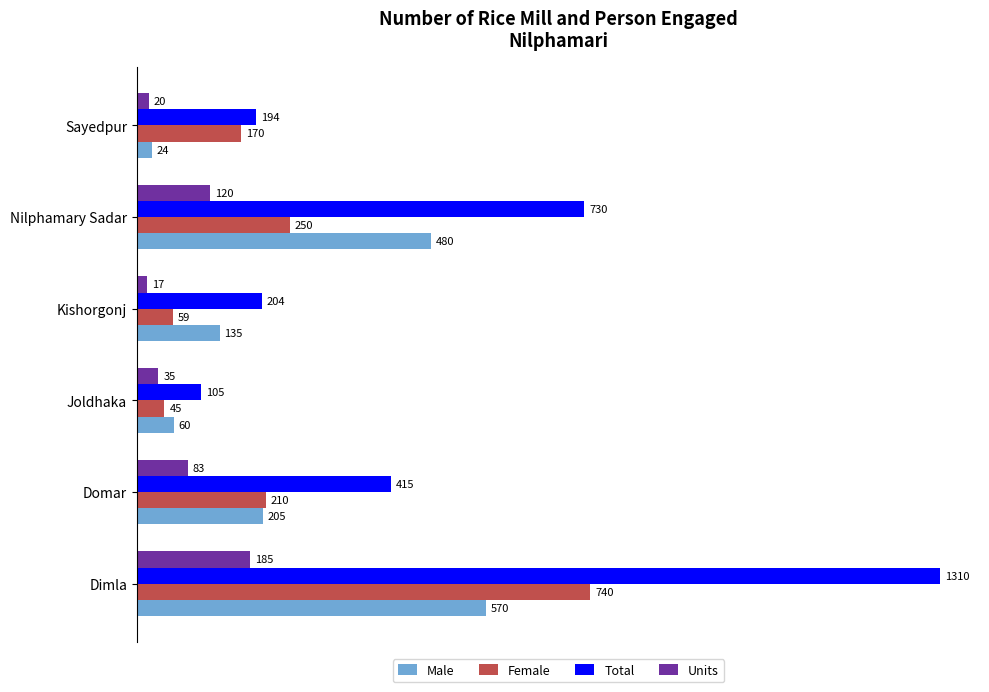

Is the value of Male at Kishorgonj greater than the value of Female at Nilphamary Sadar?

No